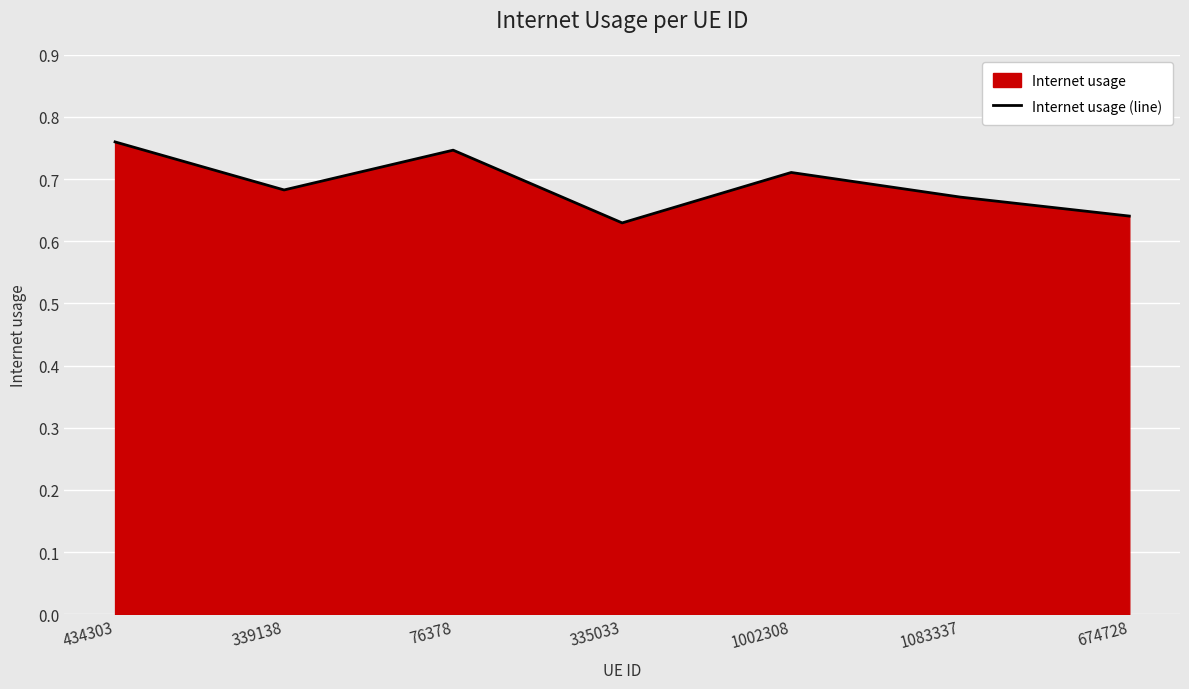

At which category does the data reach its first local peak?

76378